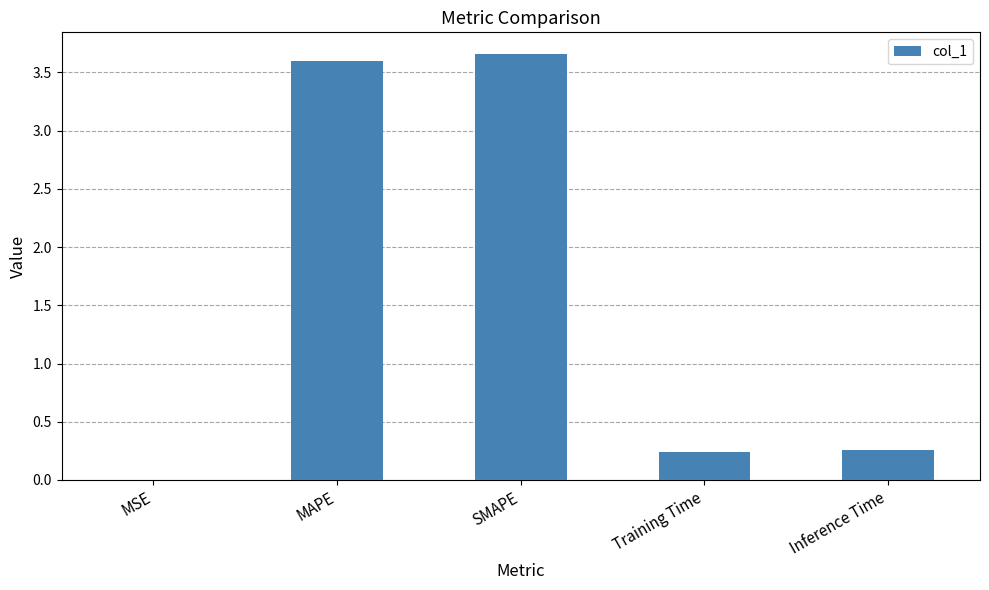

The value at MAPE is 1.6. True or false?

False